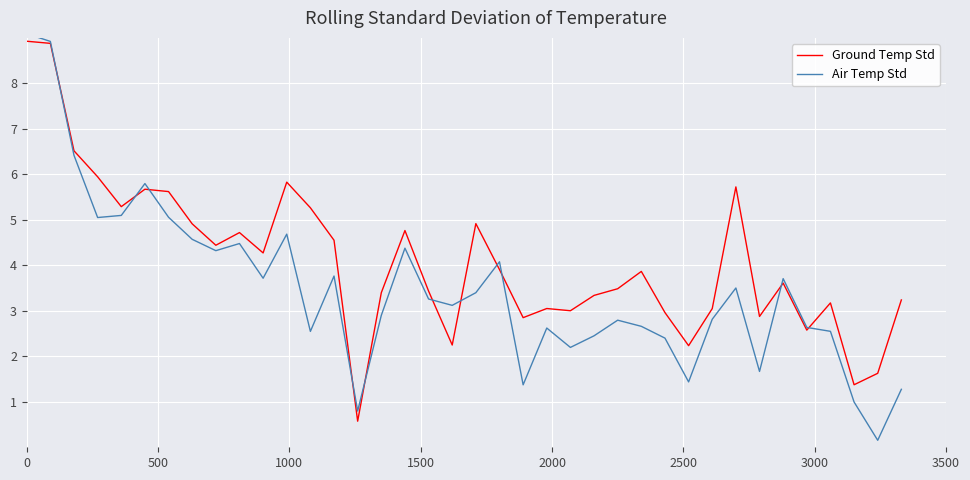

What position from the left is 25?

26